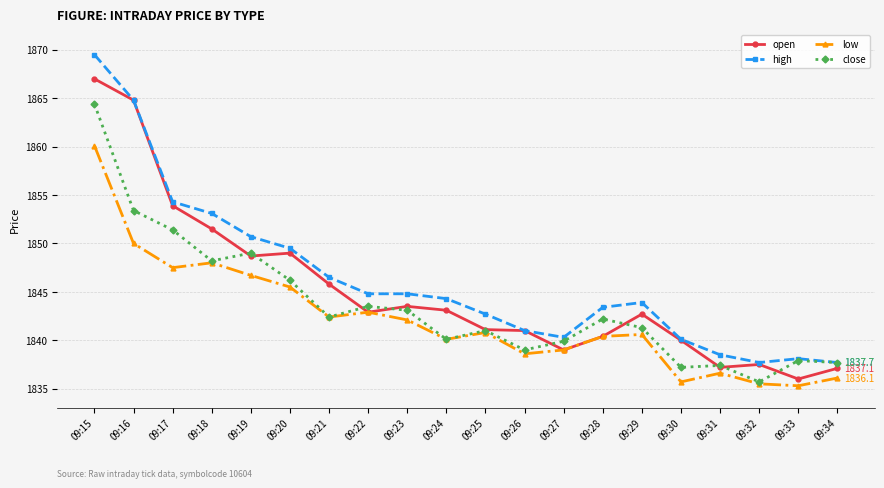

At how many categories does at least one series exceed 1845?

7